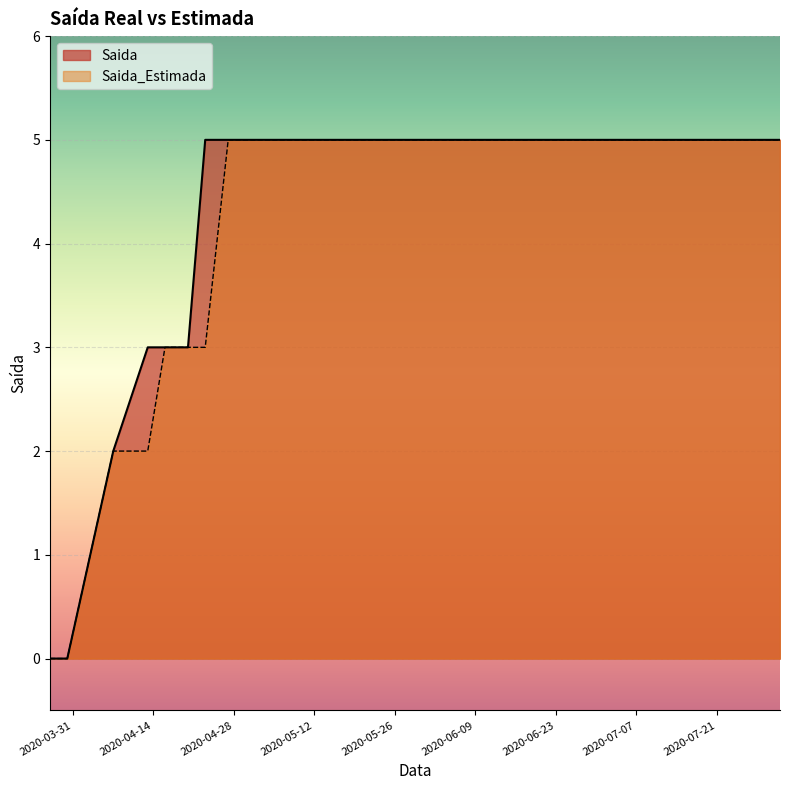

Rank the series at 2020-05-05 from highest to lowest value.

Saida, Saida_Estimada